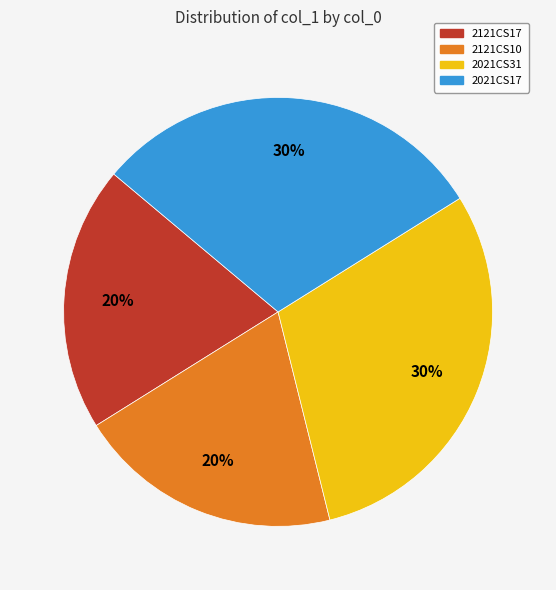

Do 2121CS10 and 2121CS17 together represent more than half of the pie?

No